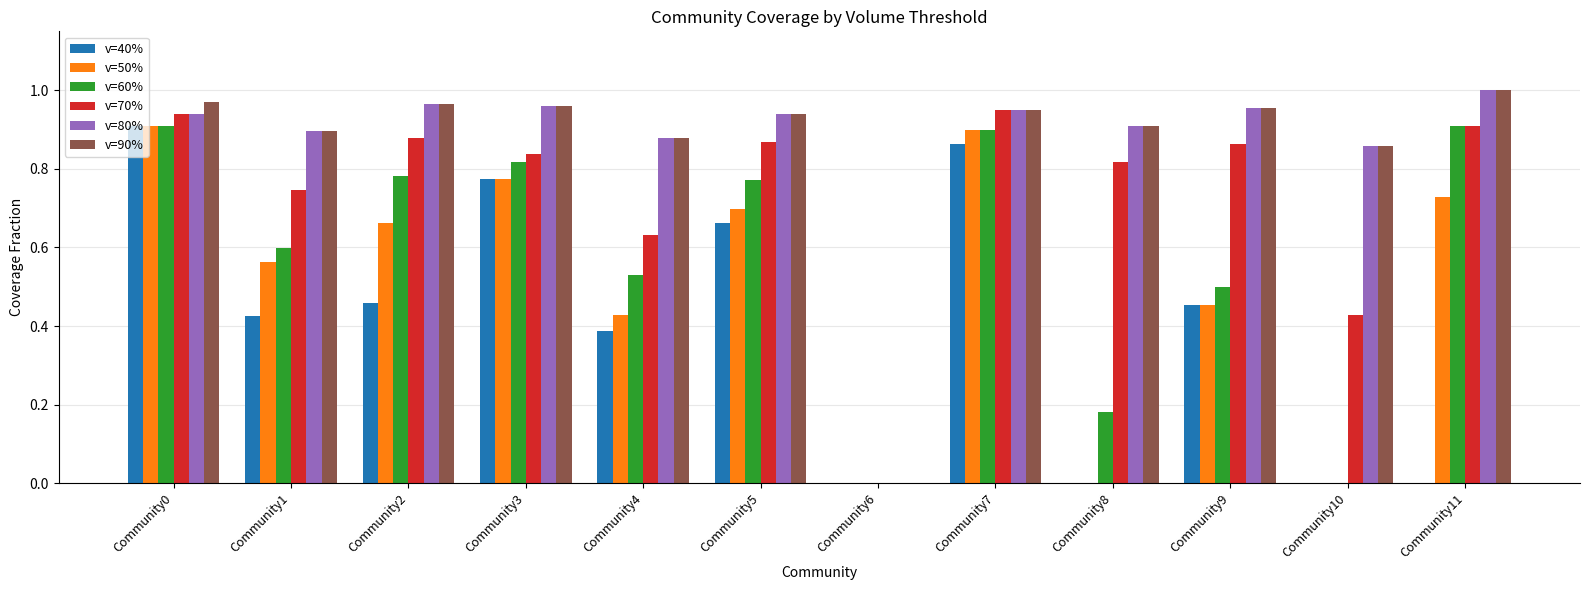

How many v=40% values are between 0 and 1?

12